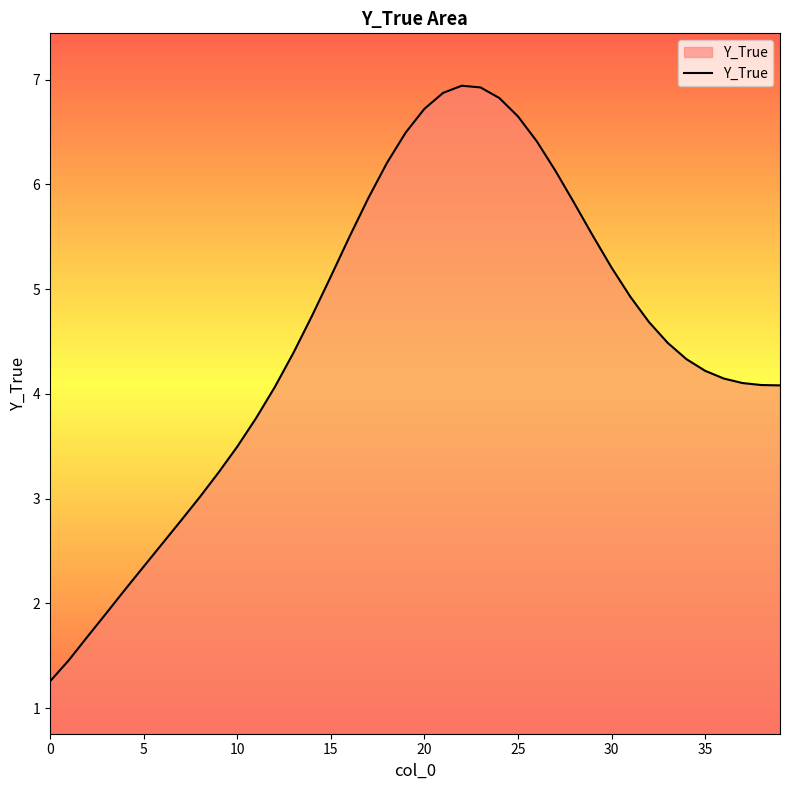

Reading left to right, transcribe all the data shown in this chart.

1.3	1.5	1.7	1.9	2.1	2.4	2.6	2.8	3.0	3.2	3.5	3.8	4.1	4.4	4.7	5.1	5.5	5.9	6.2	6.5	6.7	6.9	6.9	6.9	6.8	6.6	6.4	6.1	5.8	5.5	5.2	4.9	4.7	4.5	4.3	4.2	4.1	4.1	4.1	4.1